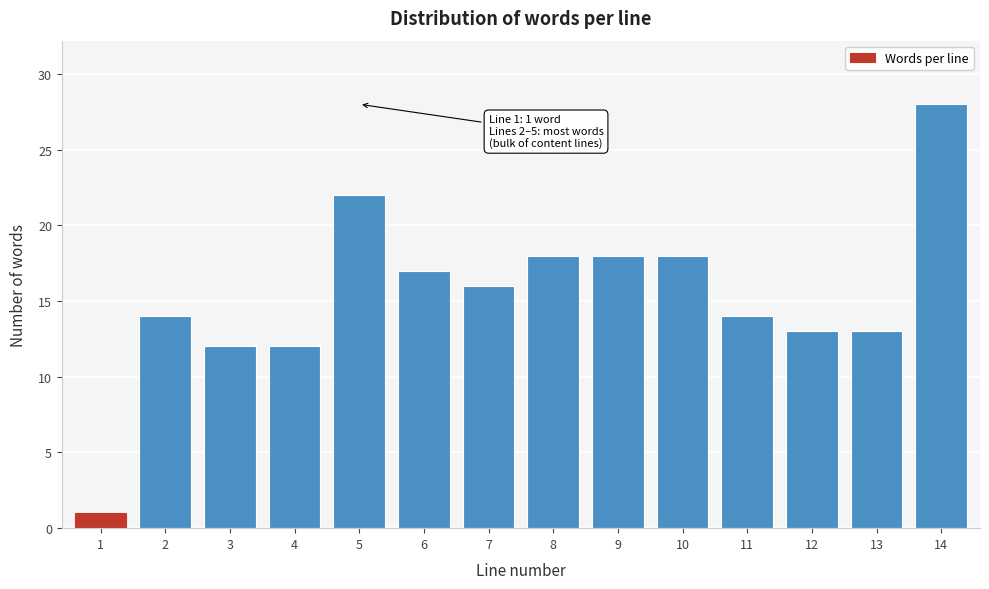

Reading left to right, list all the values displayed in this chart.

1=1	2=14	3=12	4=12	5=22	6=17	7=16	8=18	9=18	10=18	11=14	12=13	13=13	14=28